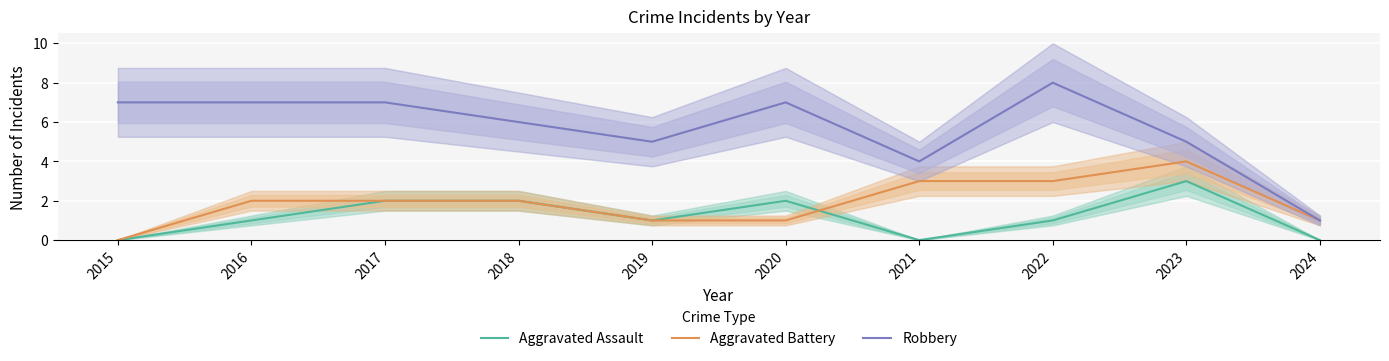

At how many categories does at least one series exceed 7?

1